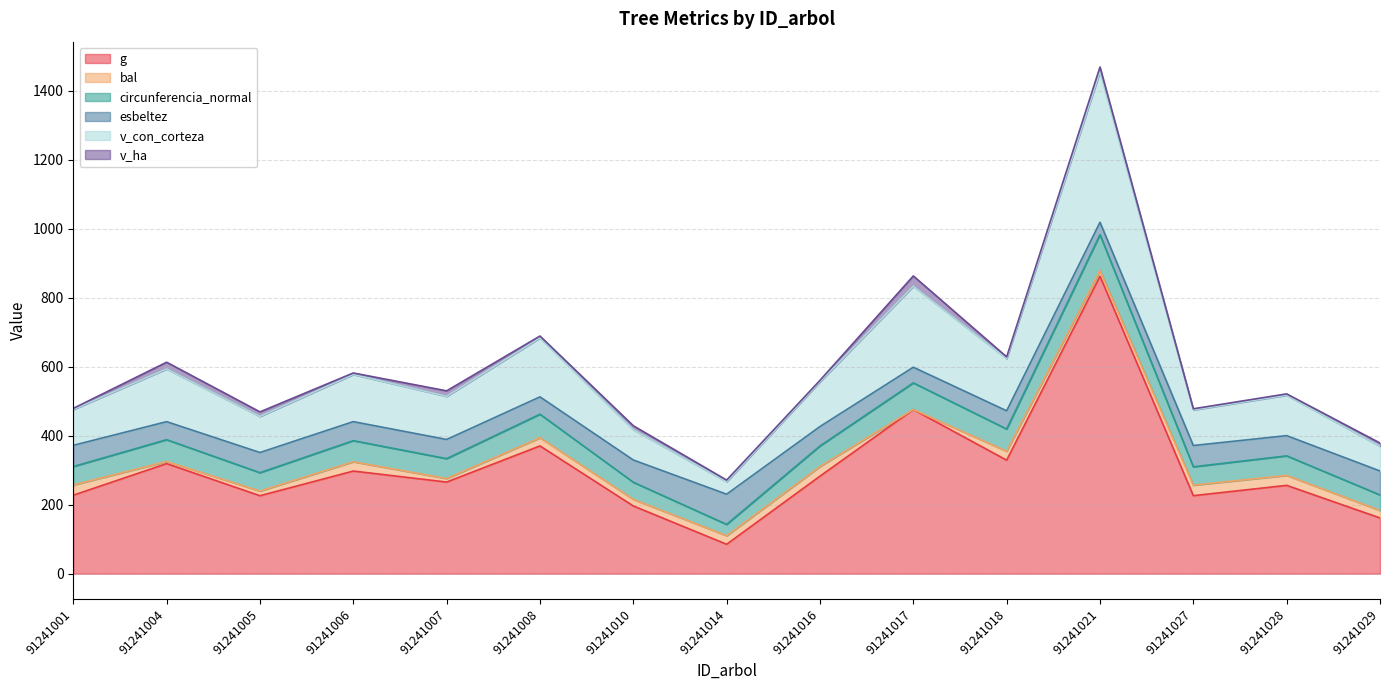

What is the total value across all series at 91241005?

469.3